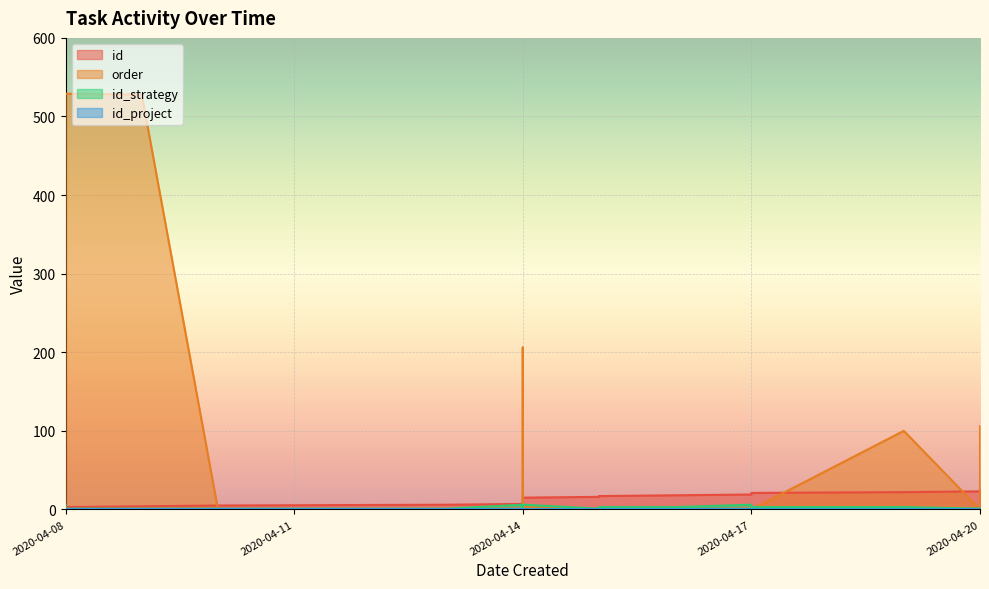

True or false: id_strategy and id intersect in this chart.

True